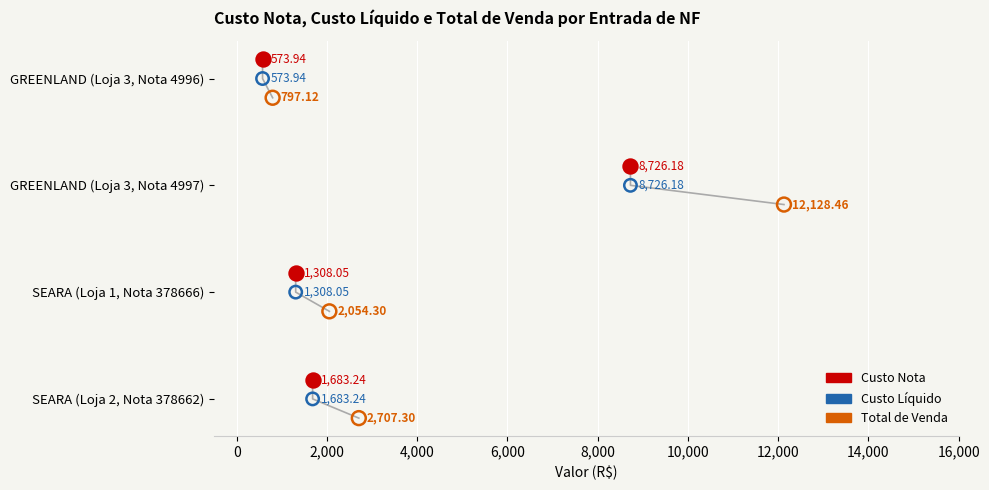

What are all the series names shown in the legend?

Custo Nota, Custo Líquido, Total de Venda